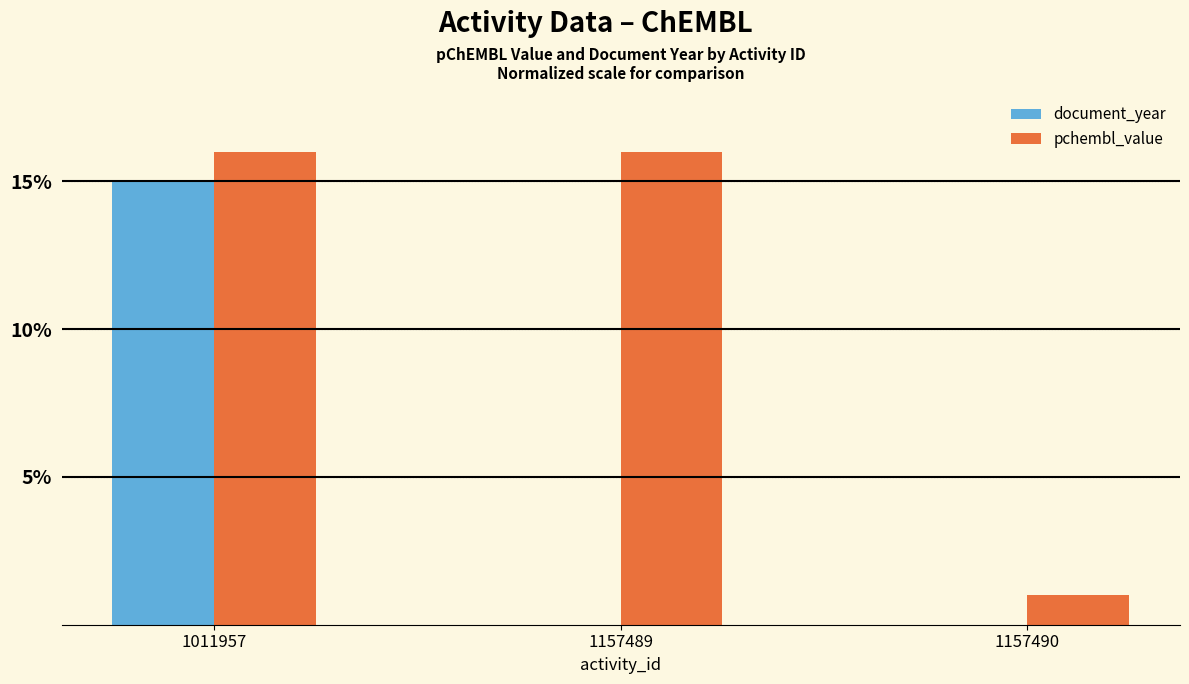

Which series has the largest total across all categories?

pchembl_value